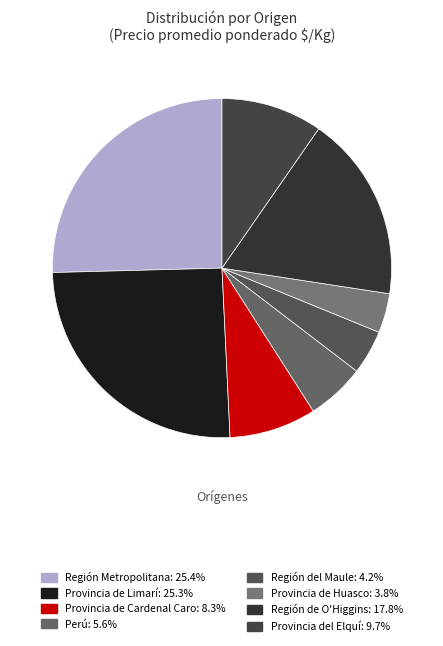

To the nearest percent, what is the average slice percentage?

12%